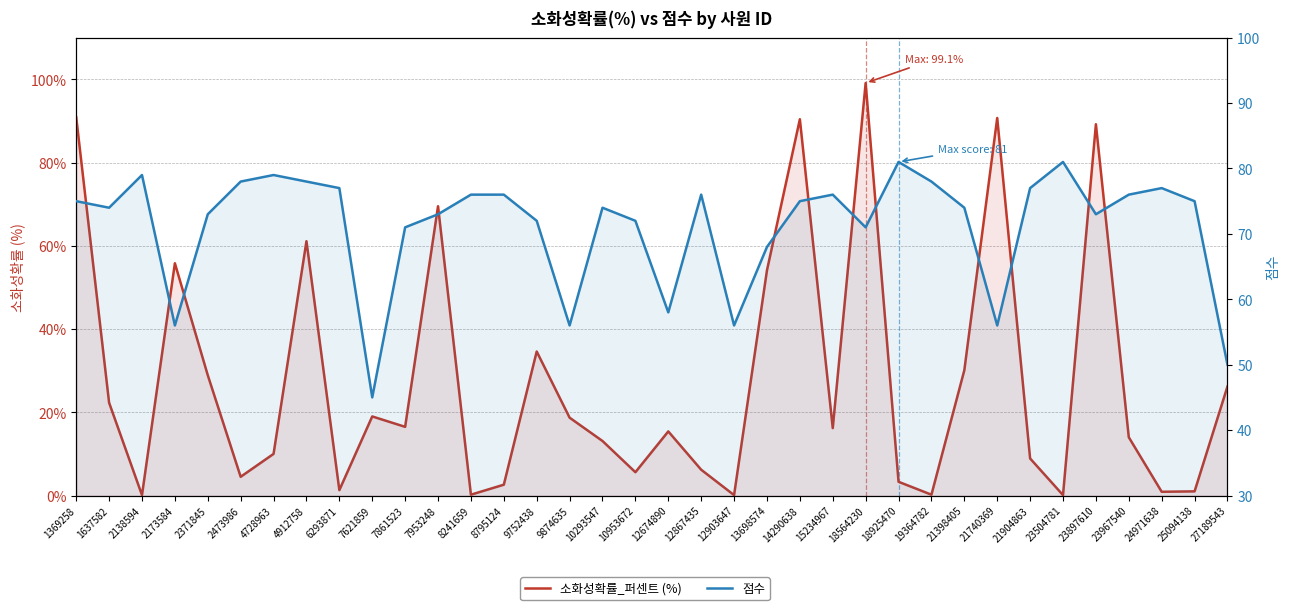

What is the difference between the highest and lowest values at 21904863?

68.1